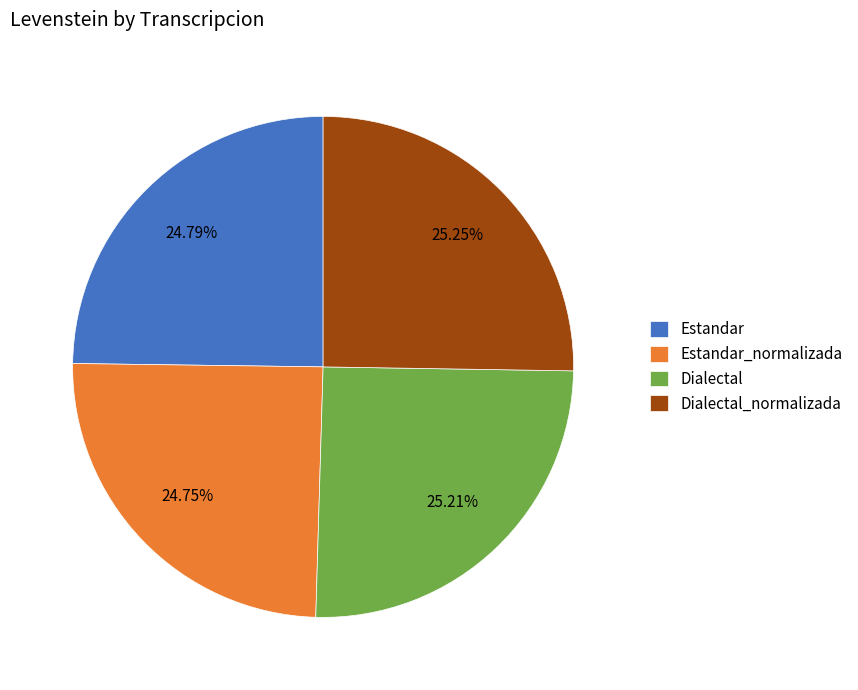

Combined, do Dialectal_normalizada and Estandar account for over 50%?

Yes